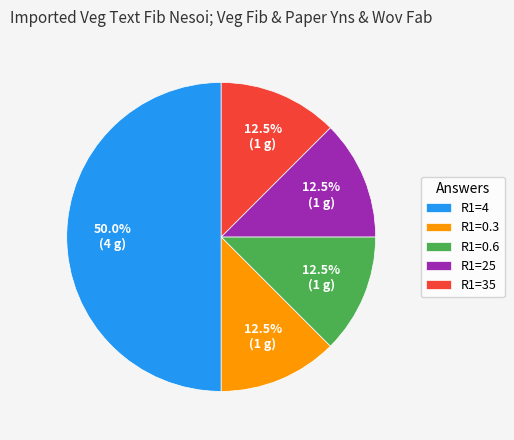

Between R1=4 and R1=35, which is larger?

R1=4